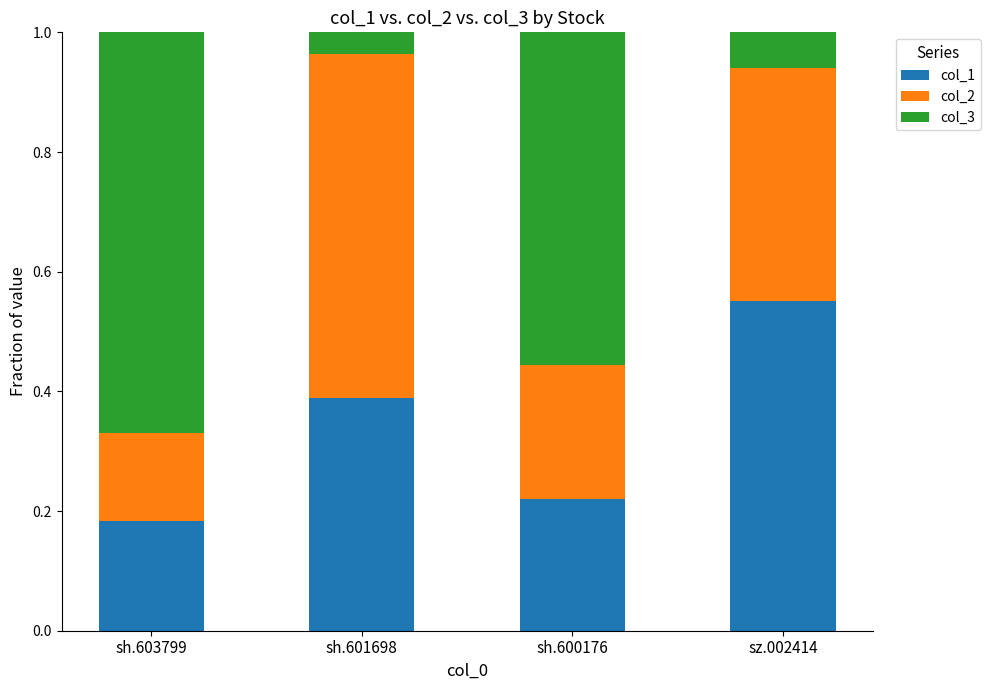

Are the bars grouped side by side (vs. stacked)?

No